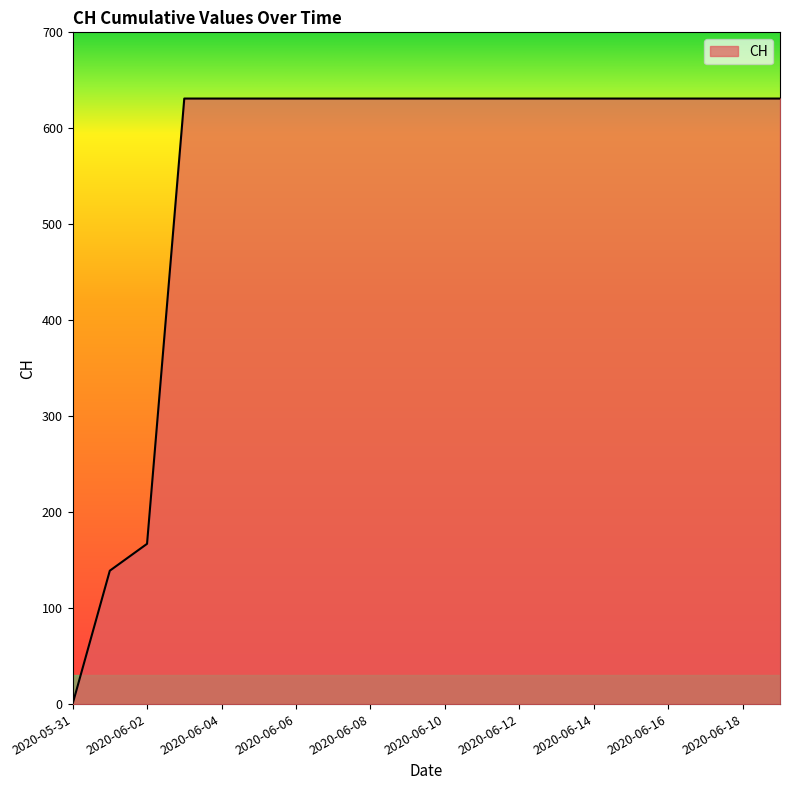

What is the maximum value shown in the chart?

631